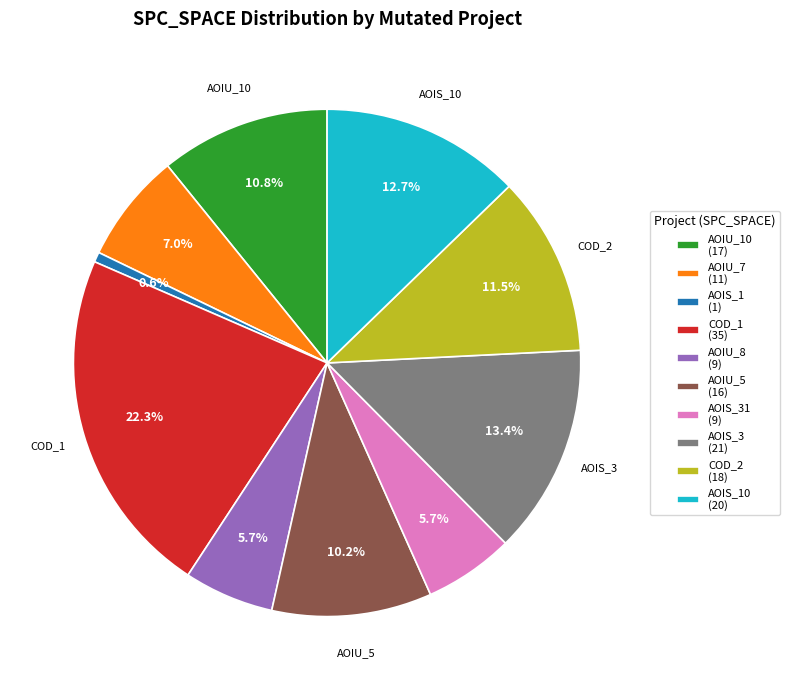

Combined, do AOIU_5 (16) and AOIU_7 (11) account for over 50%?

No